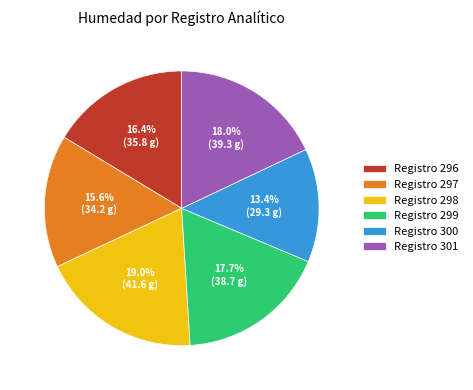

Is the sum of Registro 301 and Registro 298 greater than half?

No